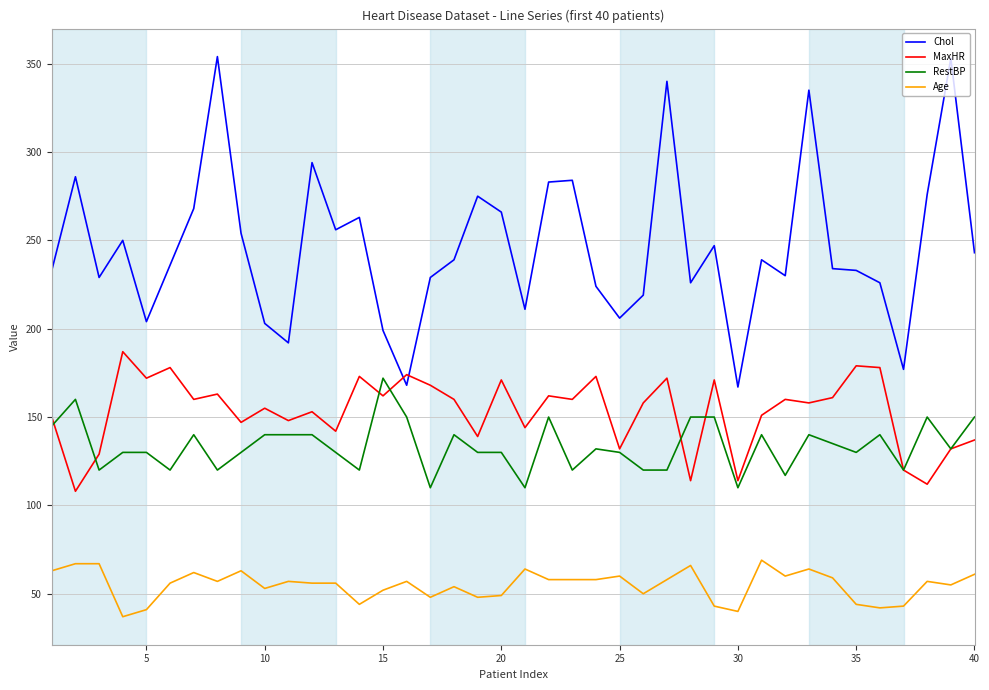

What is the greatest value displayed?

354